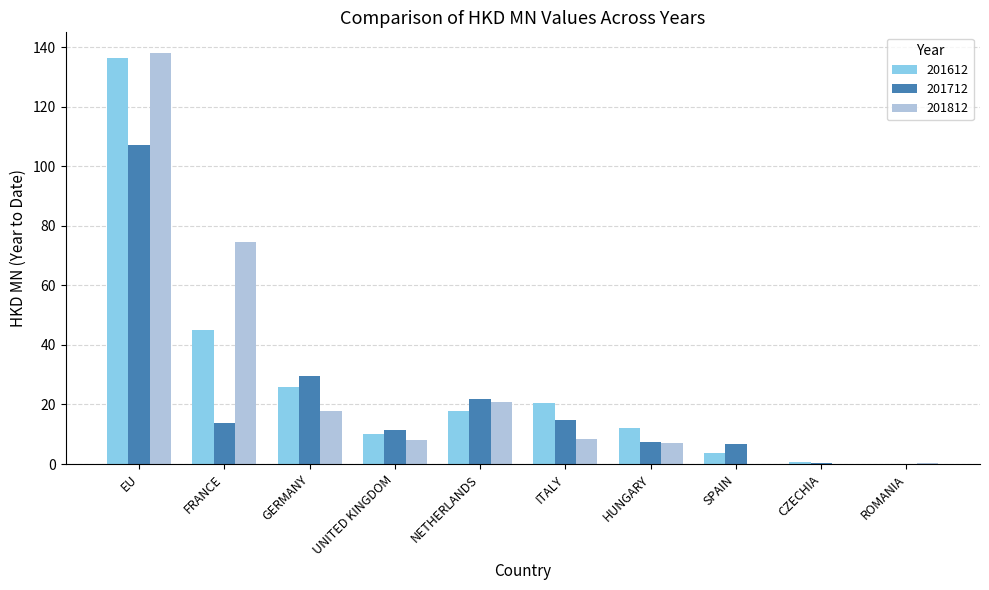

What is the maximum value shown in the chart?

138.1